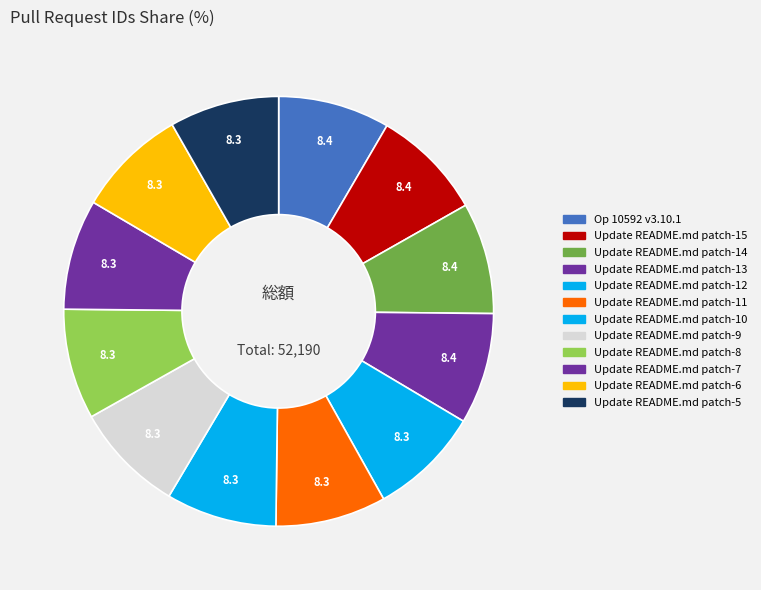

What percentage do Update README.md patch-11 and Update README.md patch-12 together represent?

16.7%